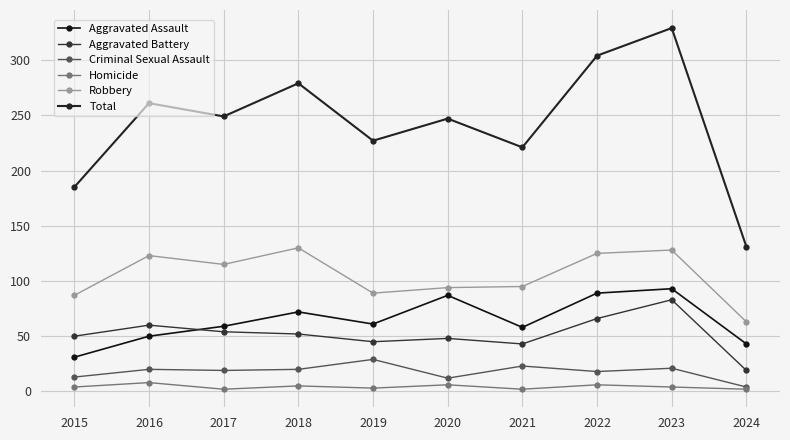

True or false: Homicide has a value of 1 at 2021.

False